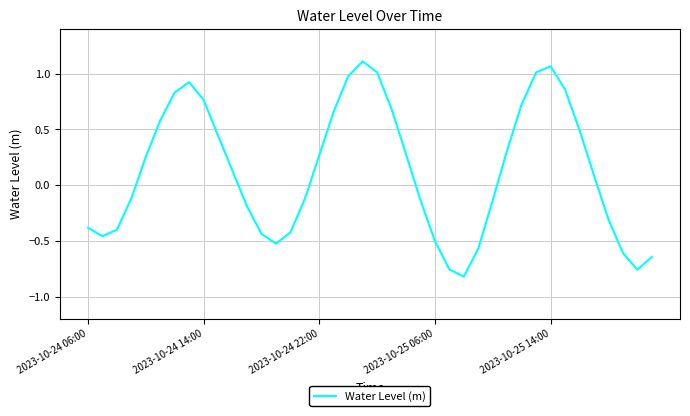

What is the difference between the maximum and minimum values?

1.9